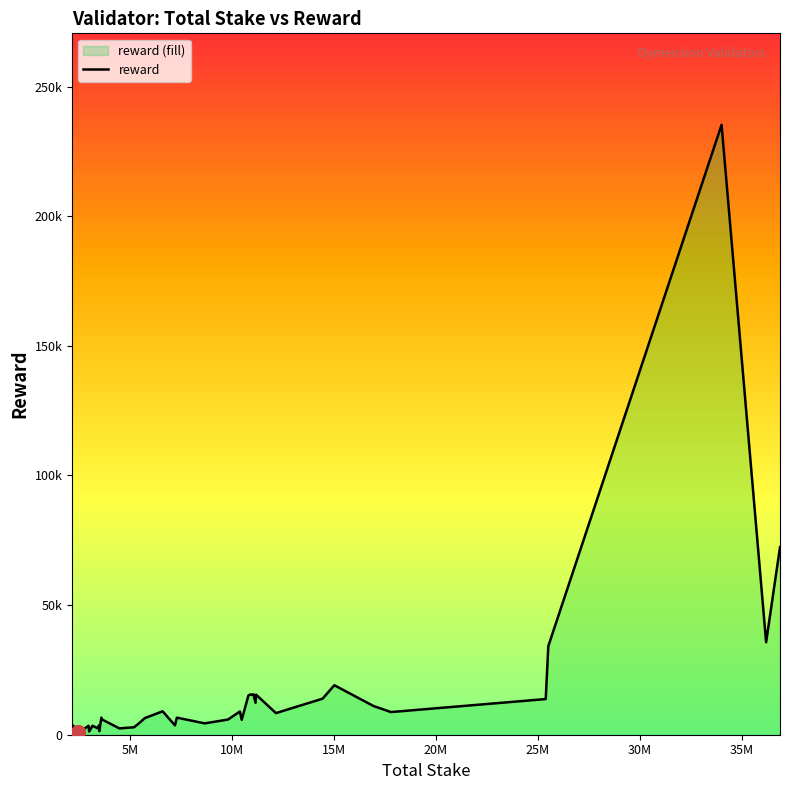

What is the ratio of the value at 23 to the value at 6?

0.6